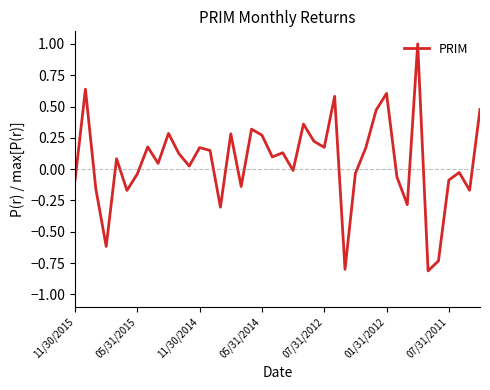

What is the difference between the maximum and minimum values?

1.8